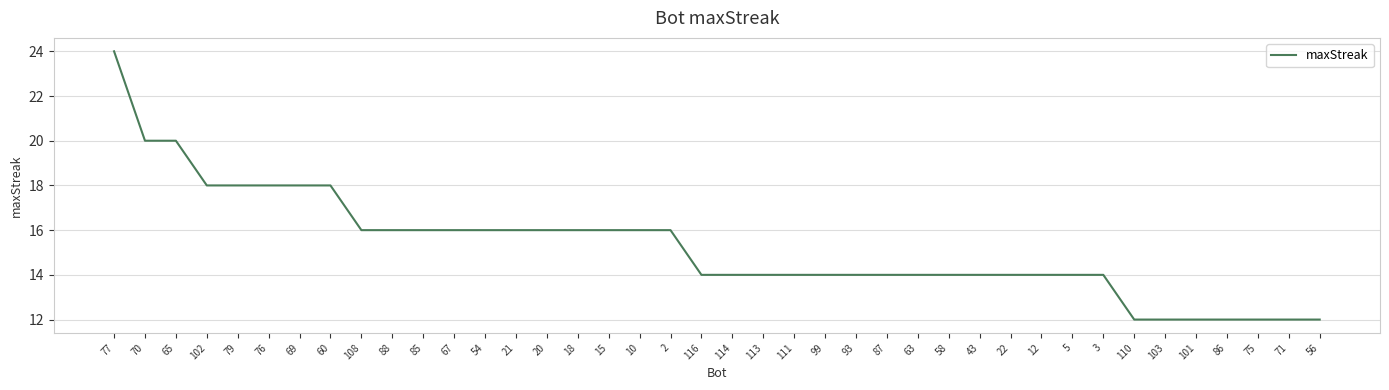

Is it true that the value at 22 is 14?

True